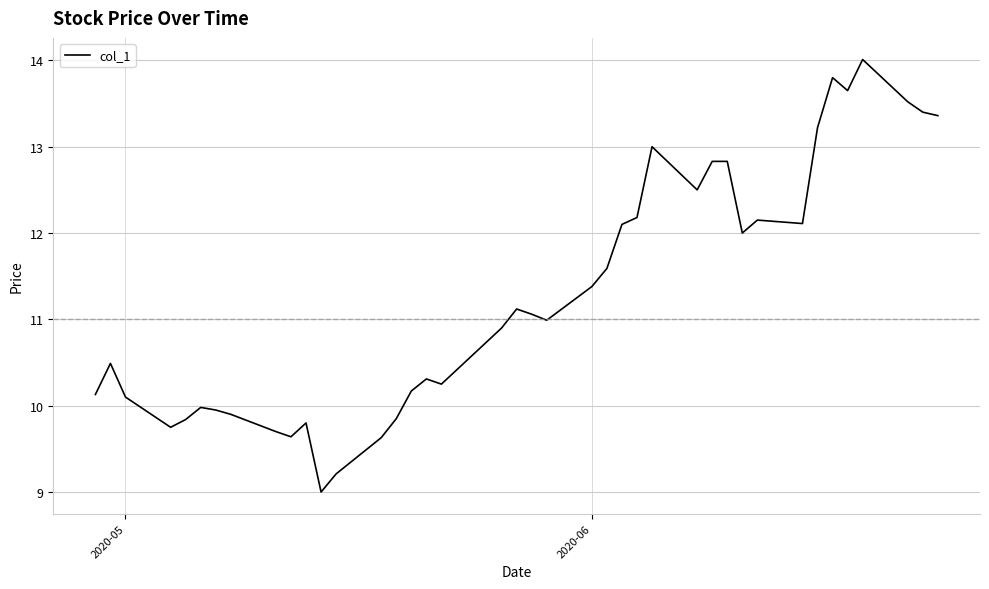

What is the minimum value shown in the chart?

9.0